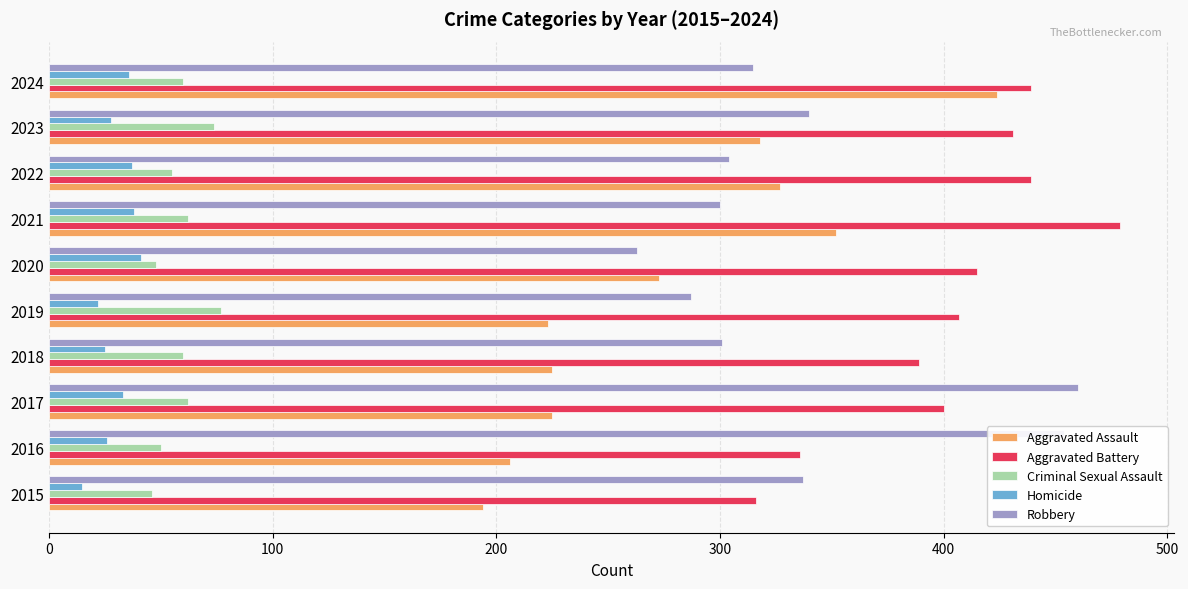

What is the sum of all Robbery values?

3361